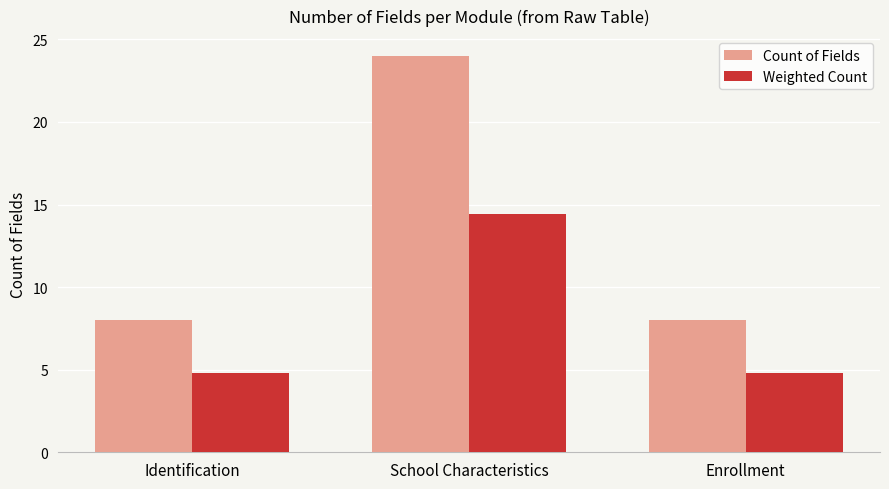

True or false: Weighted Count has a value of 4.8 at Identification.

True